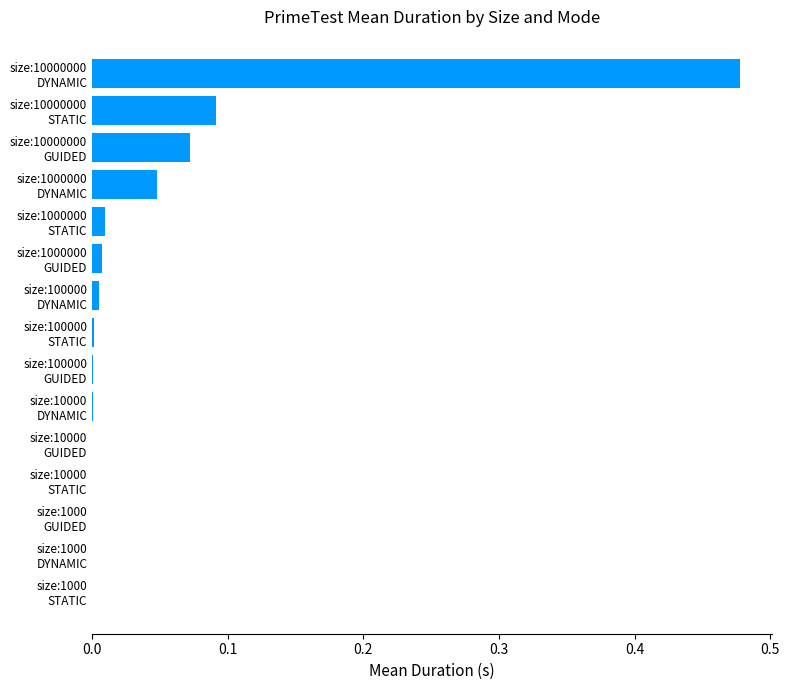

At which category does the chart reach its peak across all series?

size:10000000
DYNAMIC